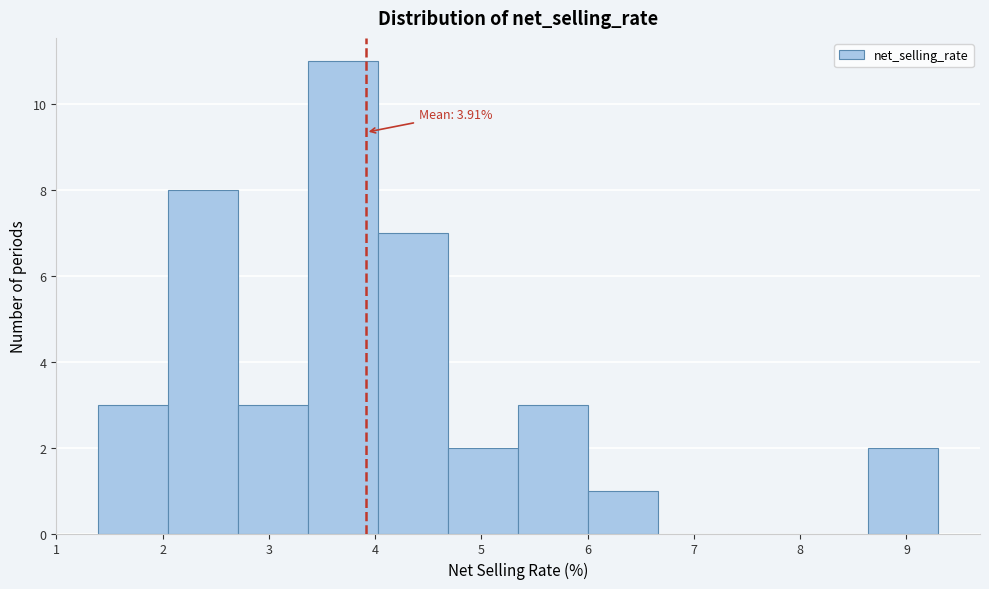

Over which range of the x-axis is the bar tallest?

3.4 to 4.0